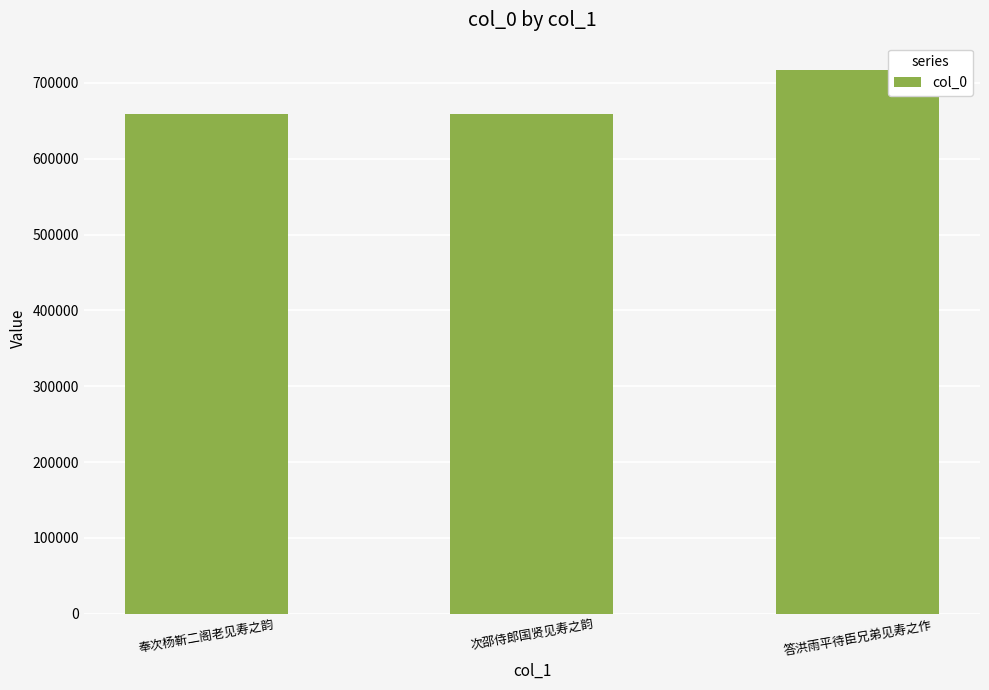

What is the maximum value shown in the chart?

717250